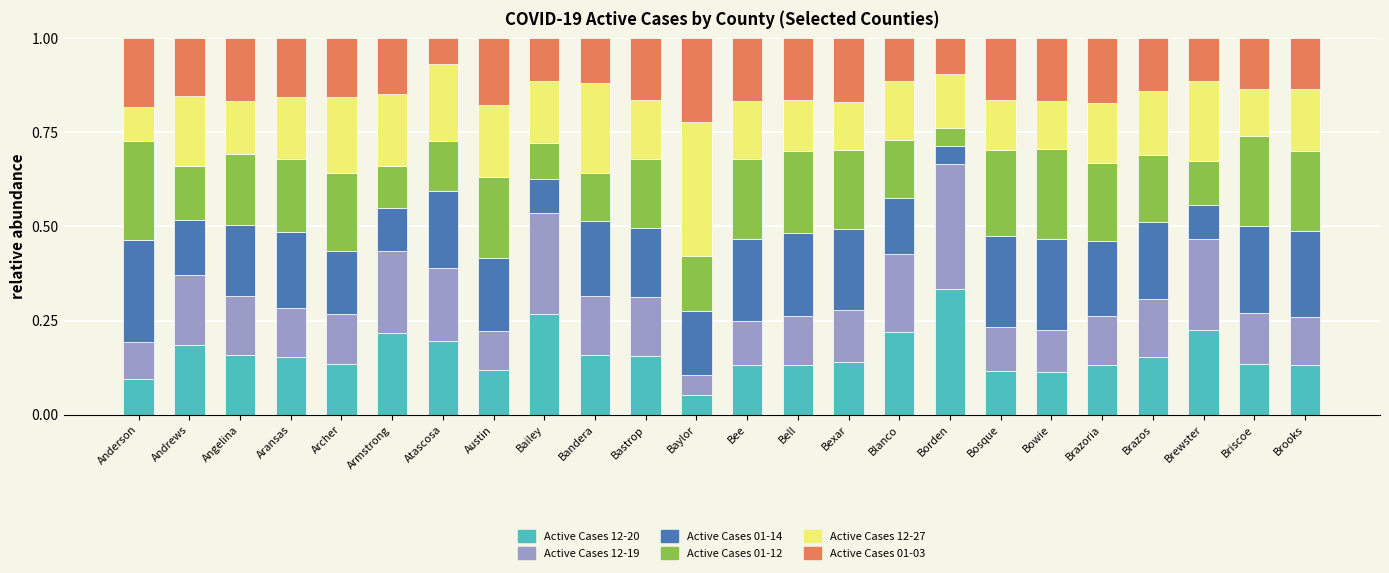

What is the total value across all series at Austin?

1.0